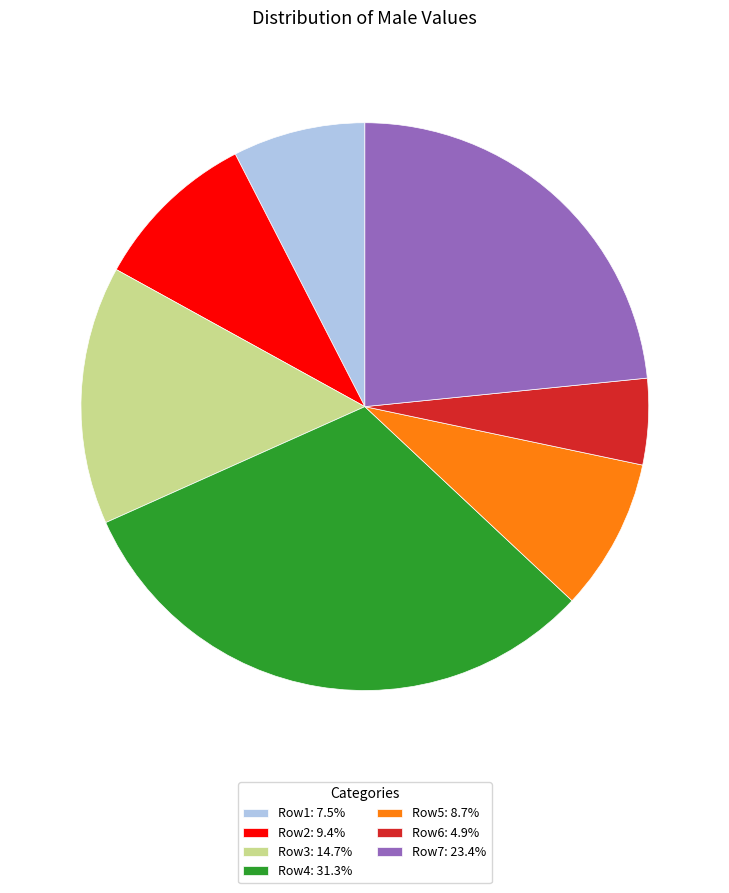

Does Row4: 31.3% account for over 50% of the chart?

No